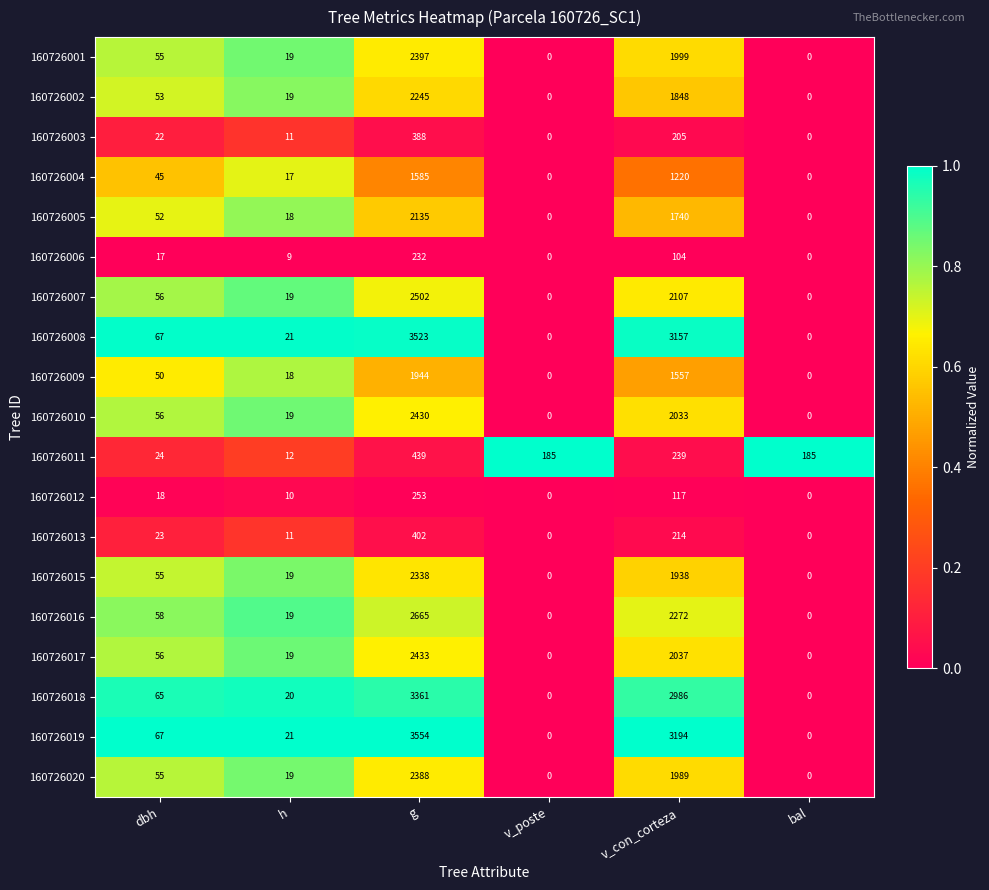

Where is 160726004 nearest to the value 792?

v_con_corteza